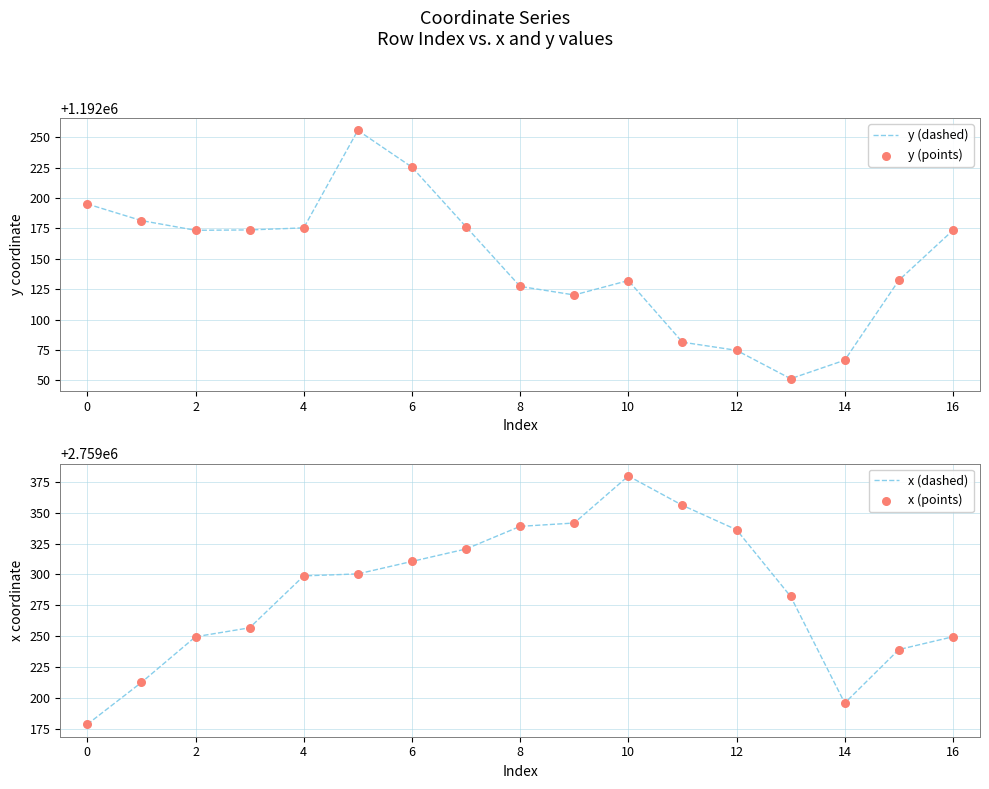

Is the value of x (points) at 12 greater than the value of y (dashed) at 14?

Yes